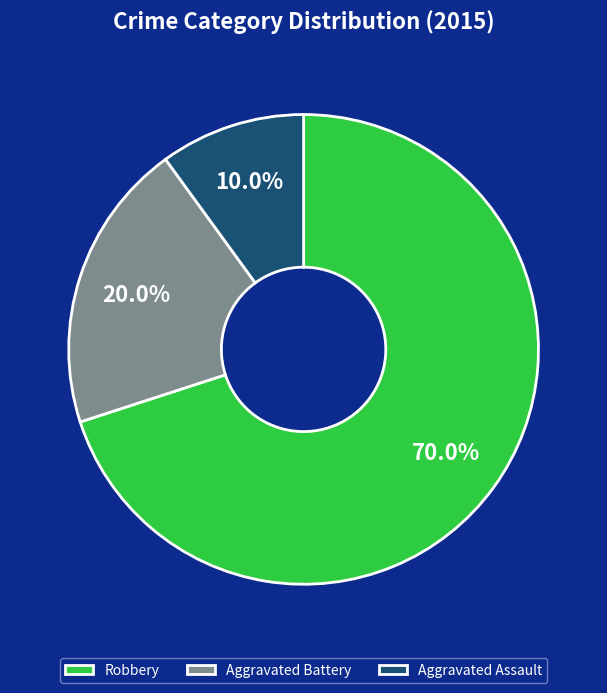

The Aggravated Assault slice represents 4% of the pie. True or false?

False